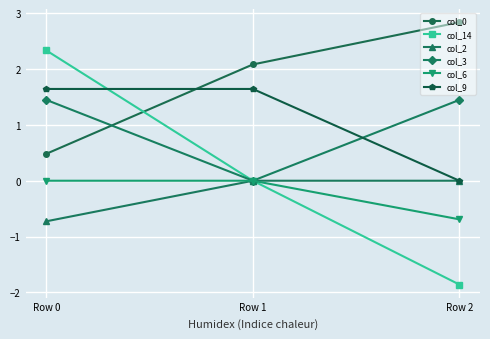

What is the spread (max minus min) of values at Row 1?

2.1